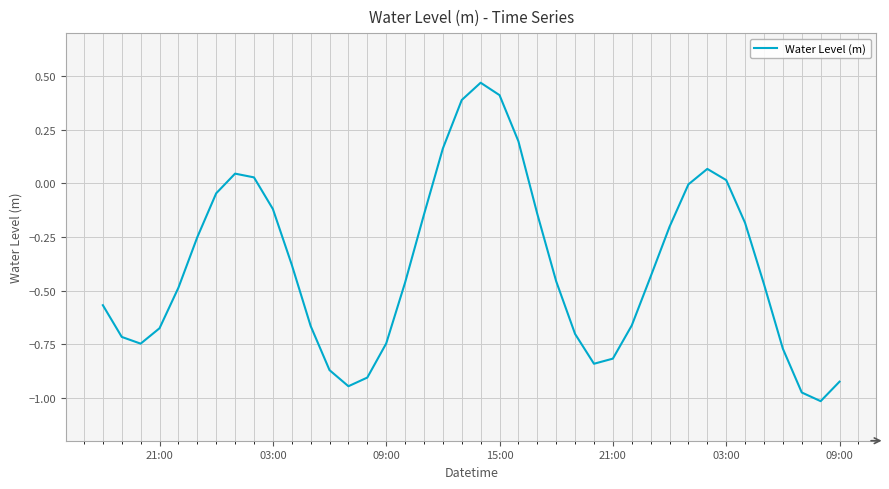

What is the difference between the maximum and minimum values?

1.5